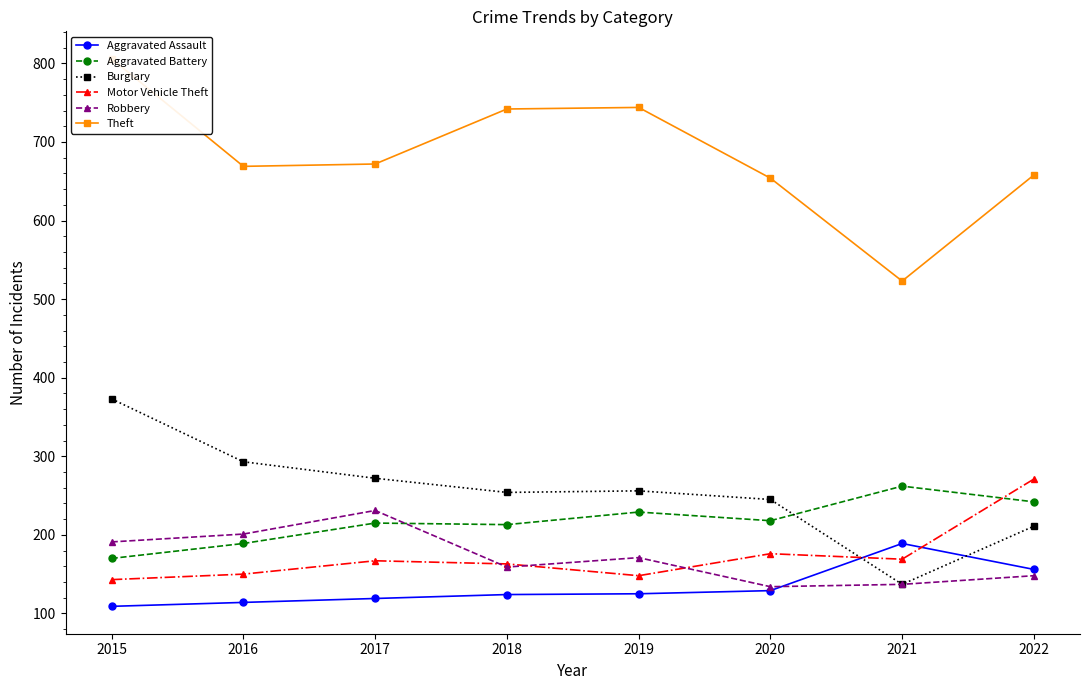

What is the difference between the Aggravated Battery values at 2017 and 2021?

47